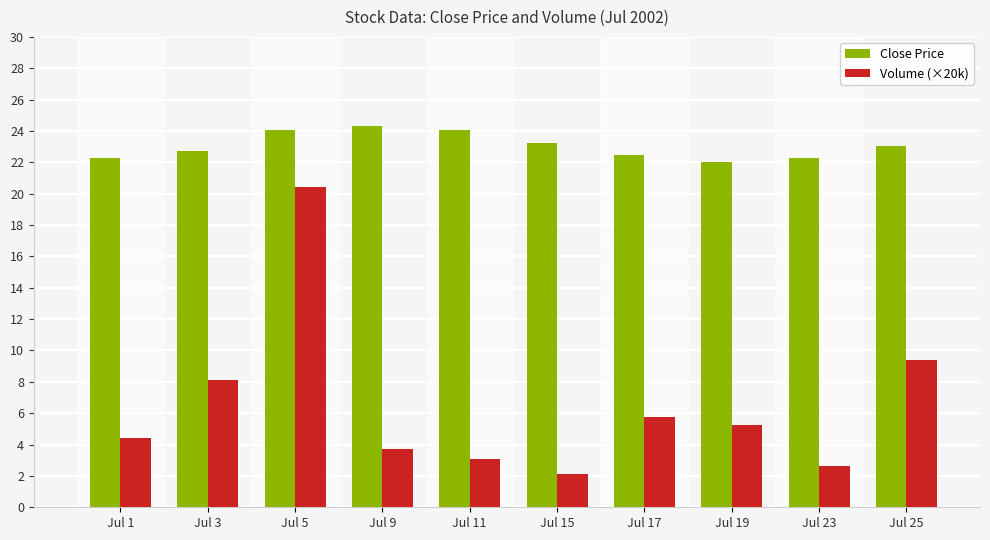

At how many categories does at least one series exceed 16?

10